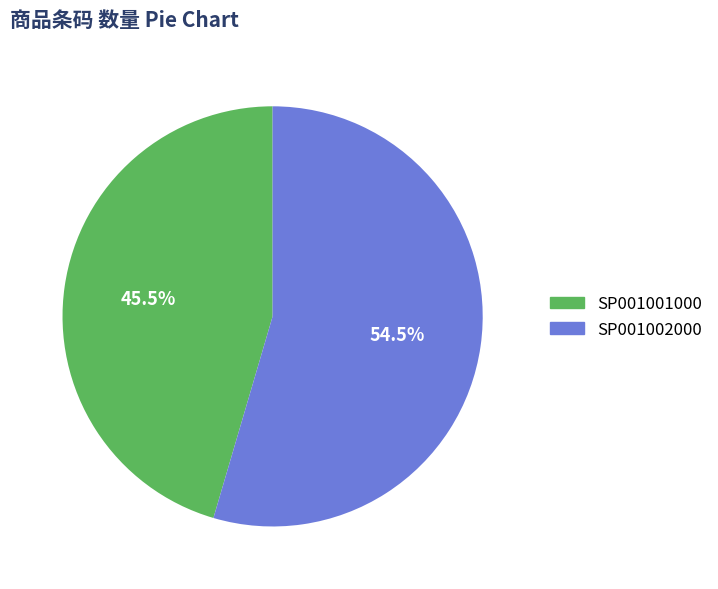

To the nearest percent, what is the combined percentage of SP001001000 and SP001002000?

100%